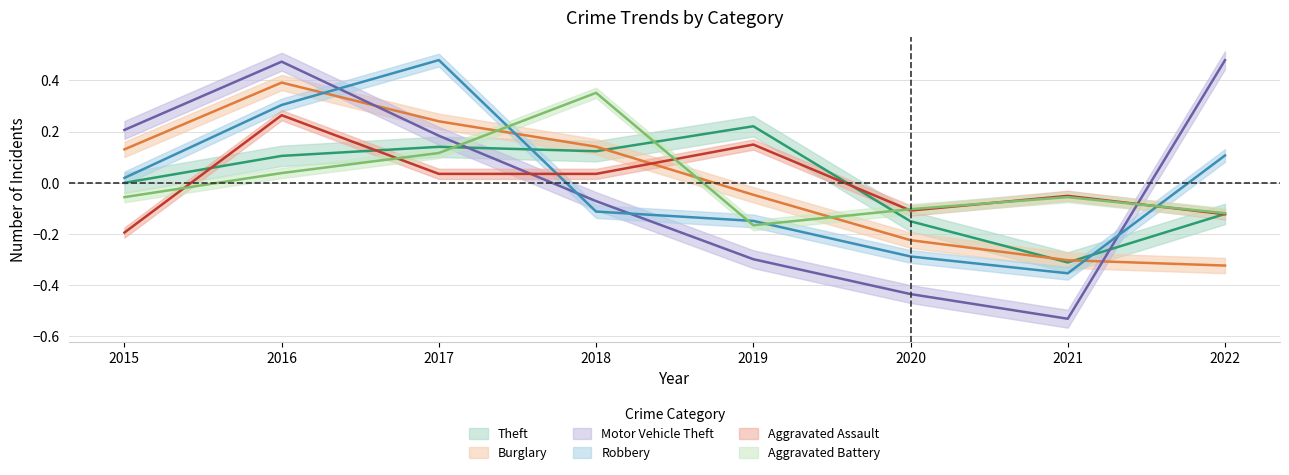

List the series in order of their peak value, highest first.

Robbery, Motor Vehicle Theft, Burglary, Aggravated Battery, Aggravated Assault, Theft